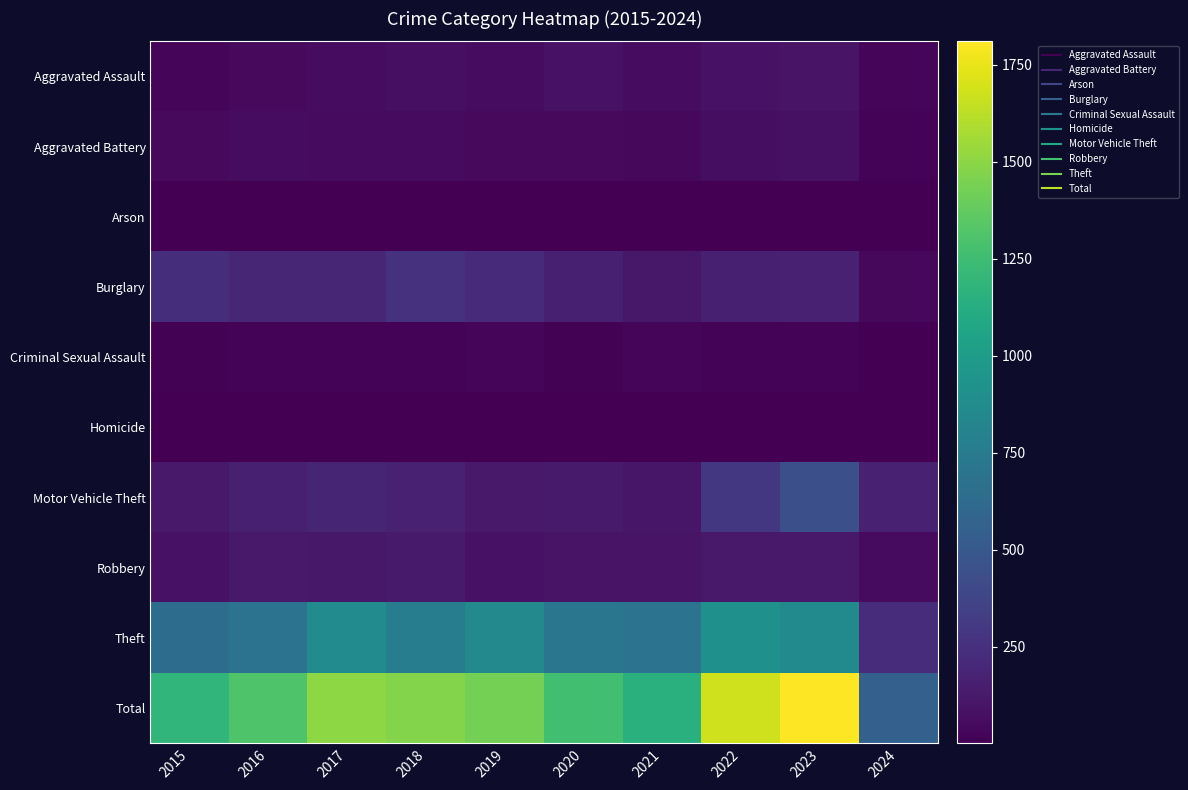

Which category has the lowest value across all series?

2017